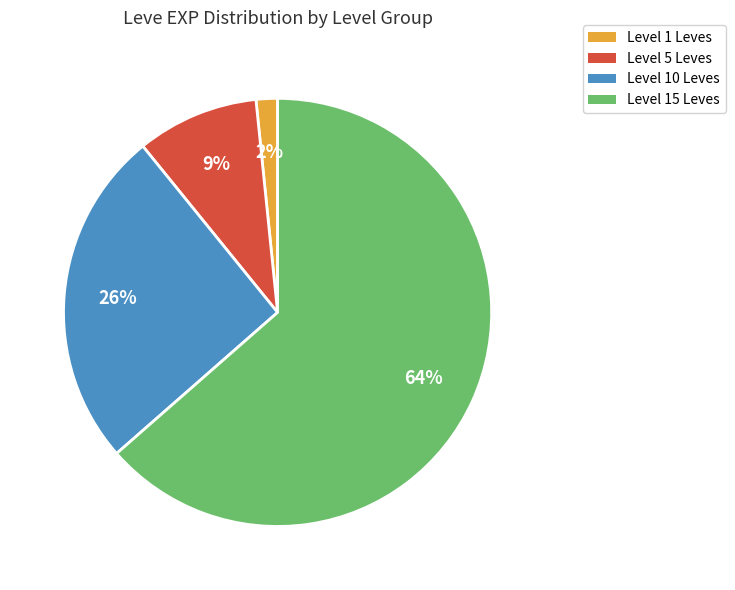

Which category has the biggest portion of the pie?

Level 15 Leves